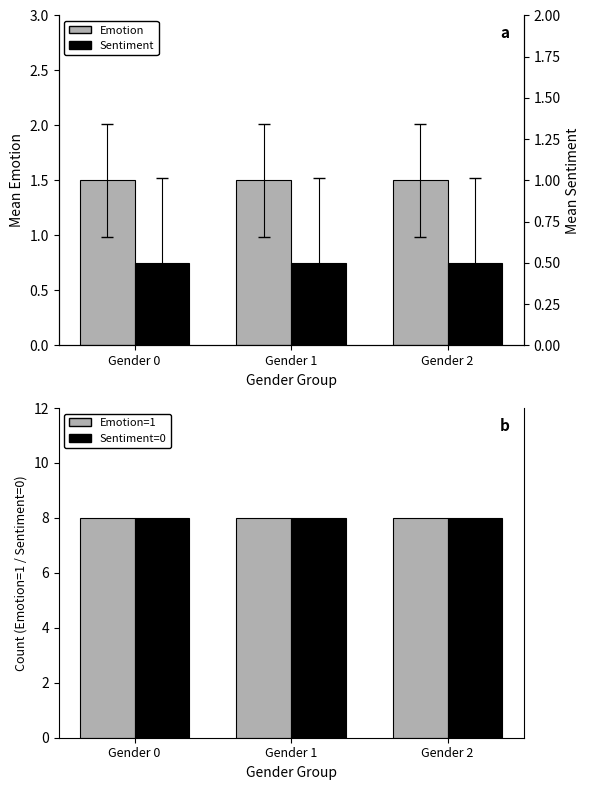

Is it true that Emotion equals 1.5 at Gender 2?

True